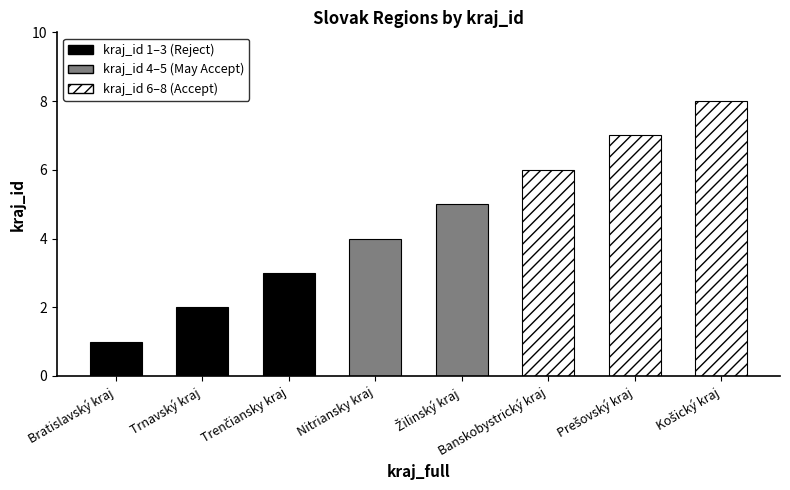

What is the maximum value shown in the chart?

8